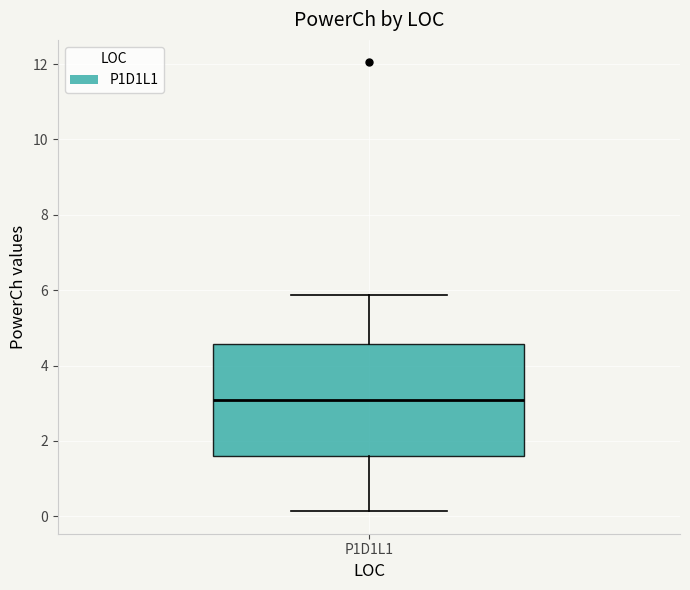

Read this box plot against the y-axis: the position of the median line, the range covered by the box, and the ends of both whiskers. The values are not printed on the chart, so give them approximately, as read against the axis.

median 3.0, box 1.6 to 4.6, whiskers 0.2 to 5.8